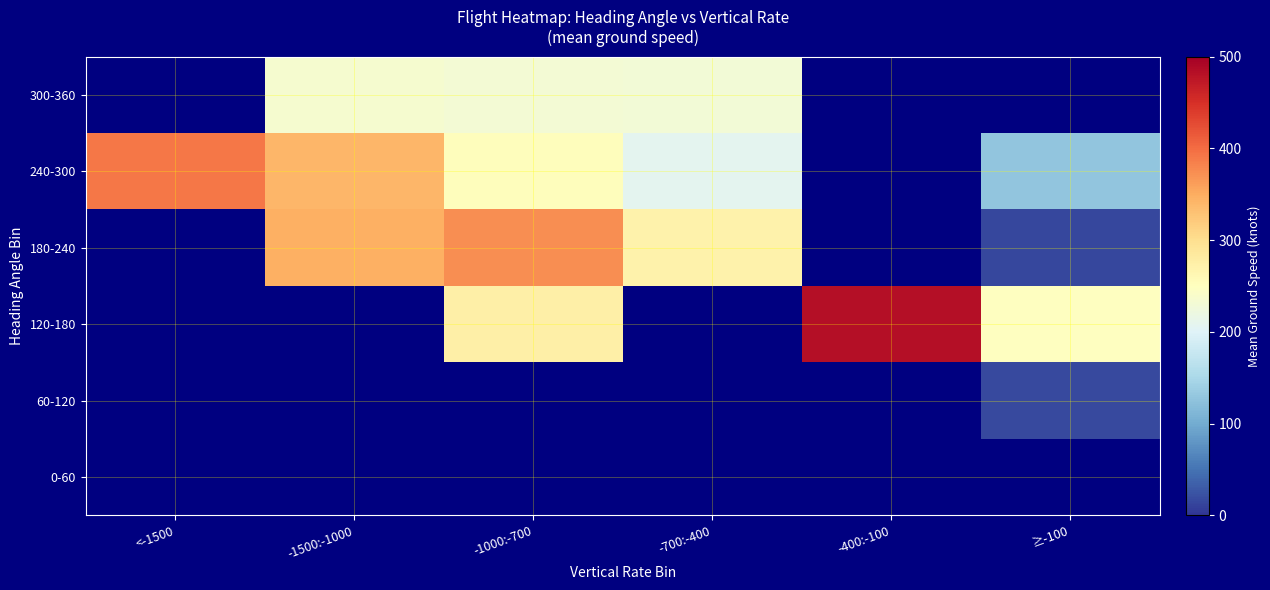

Count the number of categories in the chart.

6